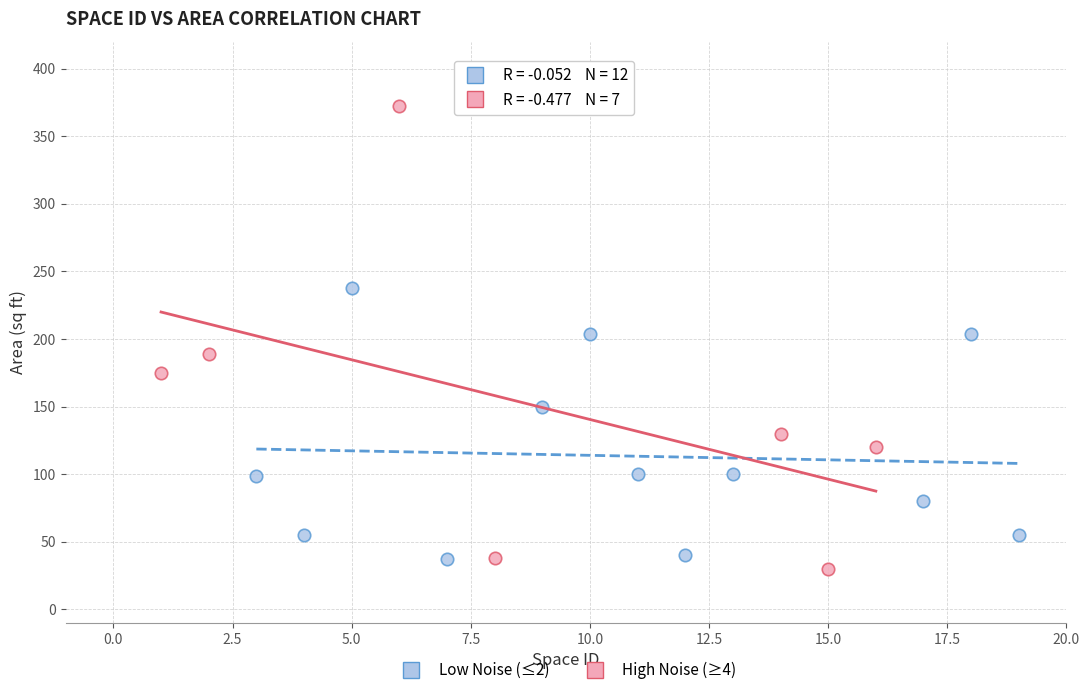

Which series contains the highest Y value?

High Noise (≥4)